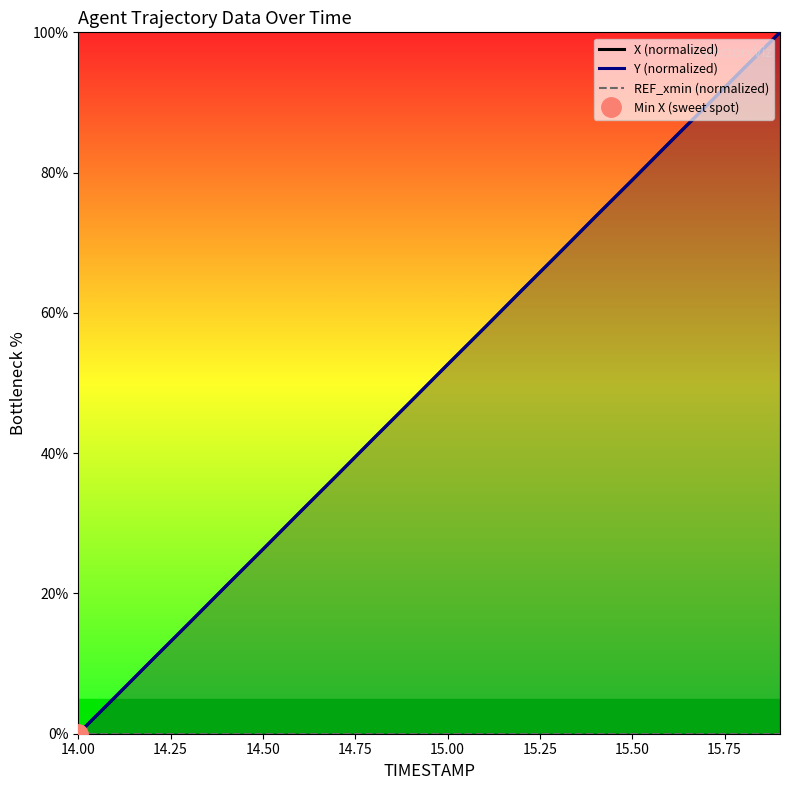

Which category has the lowest value in the Y (normalized) series?

14.00